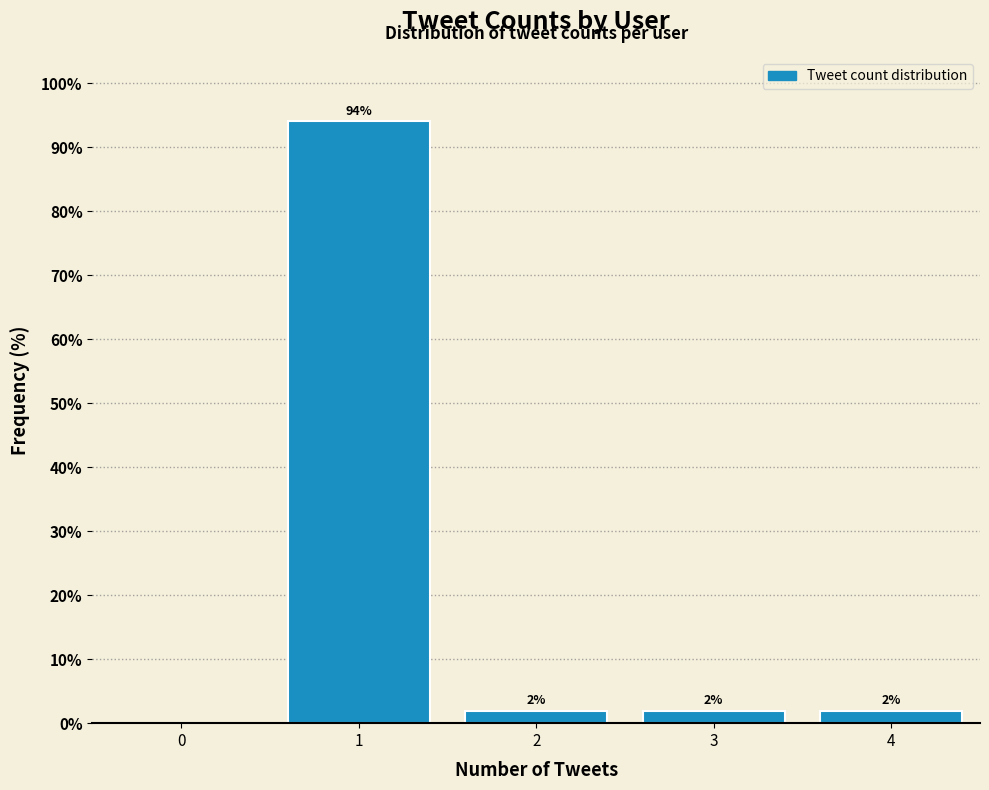

Read the value at 4.

2.0